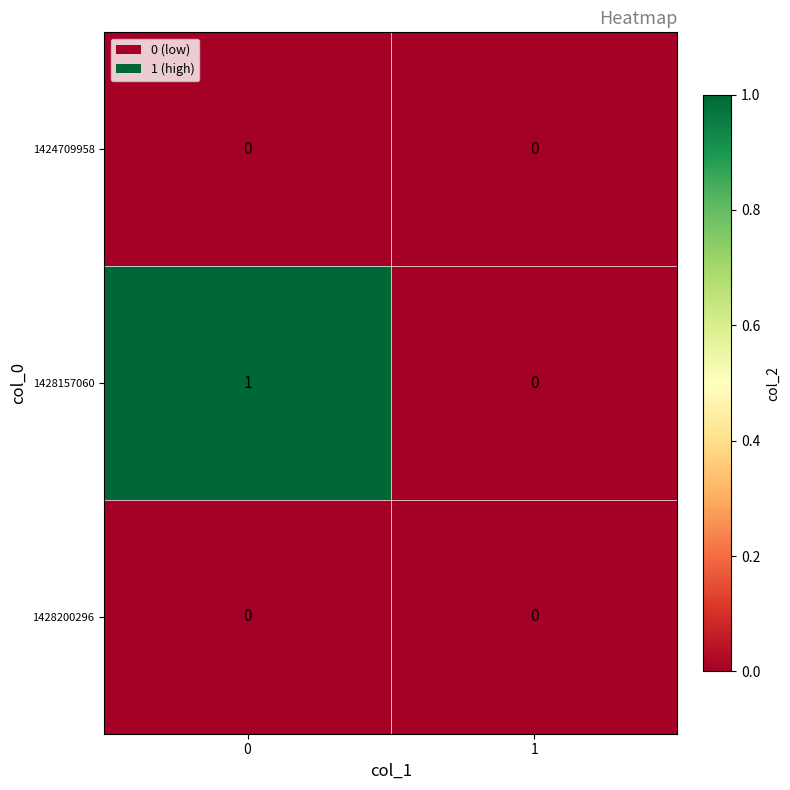

Which series changed the most between 0 and 1?

1428157060